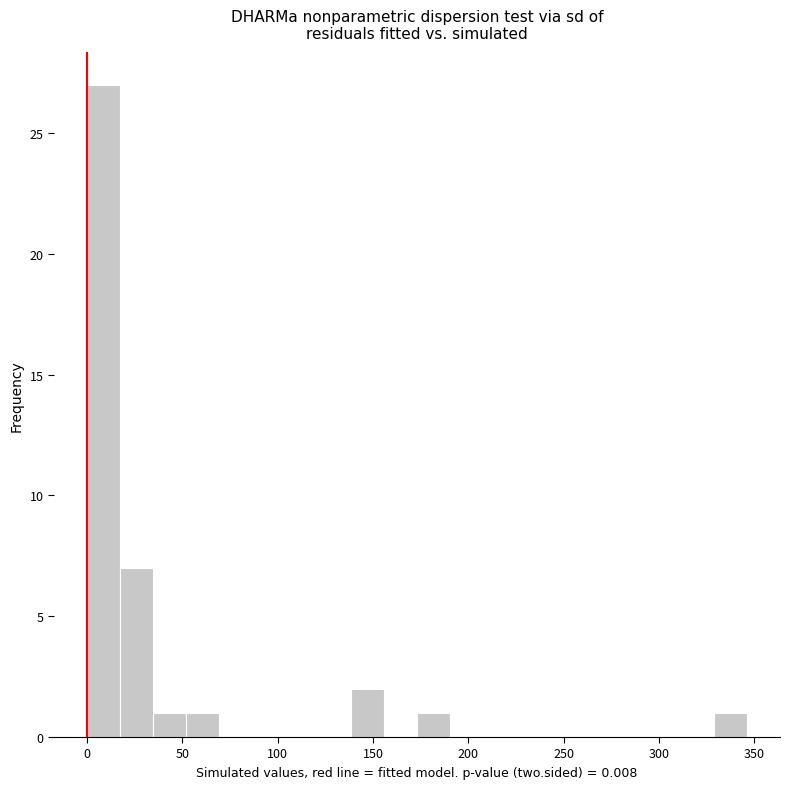

Around what value on the x-axis is the tallest bar? Give the approximate position of its centre, as read against the axis.

10